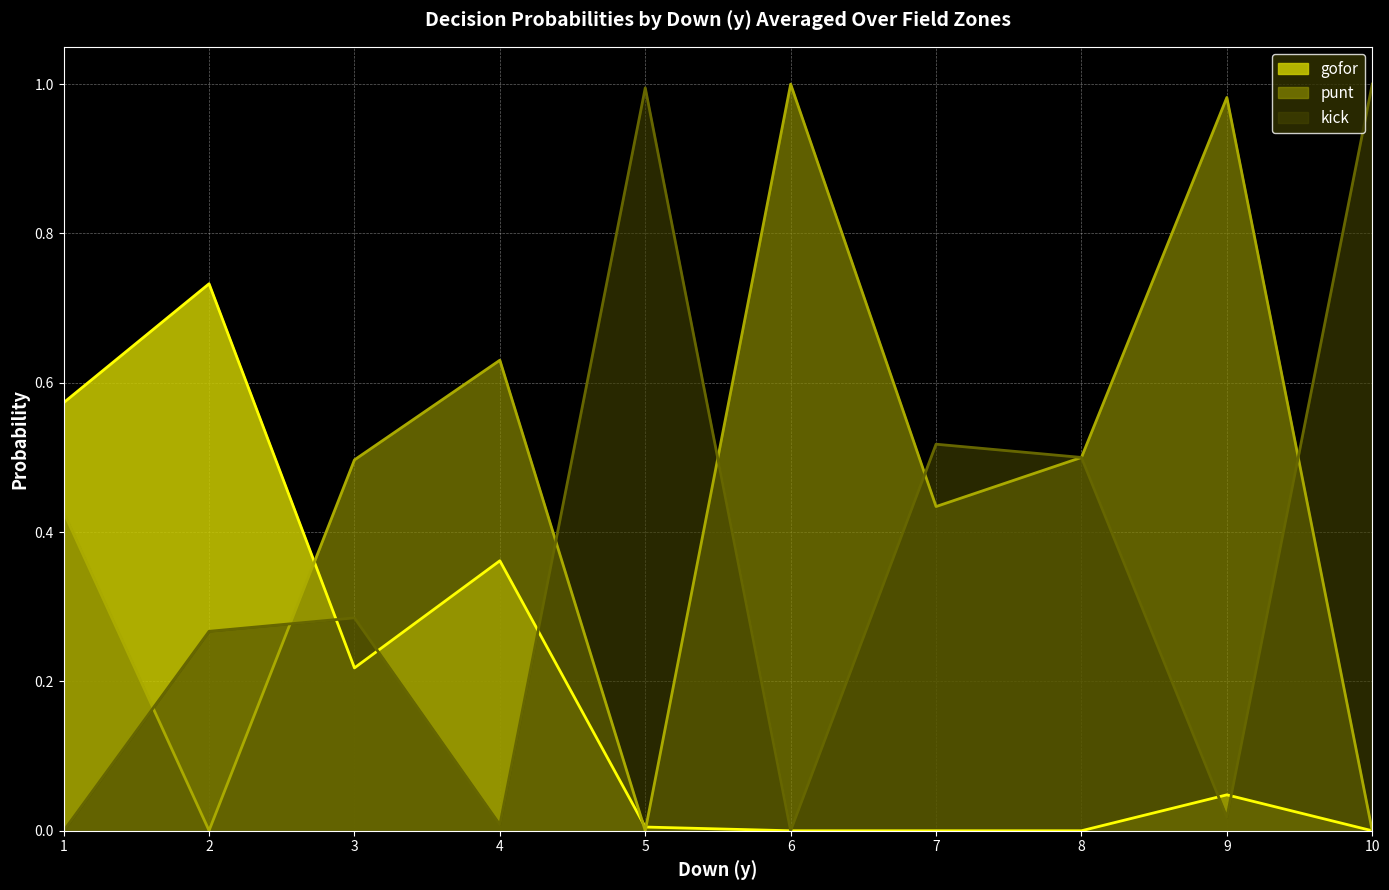

List the series in order of their overall mean, lowest first.

gofor, kick, punt